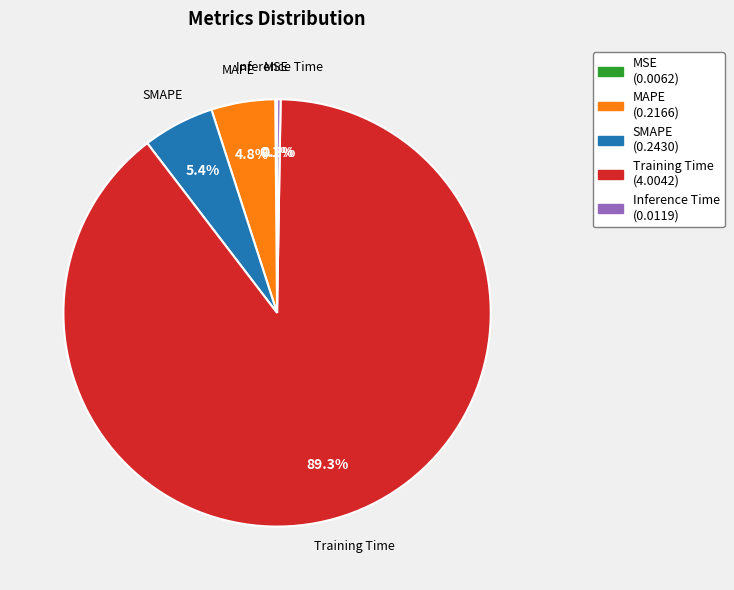

The SMAPE slice represents 1% of the pie. True or false?

False